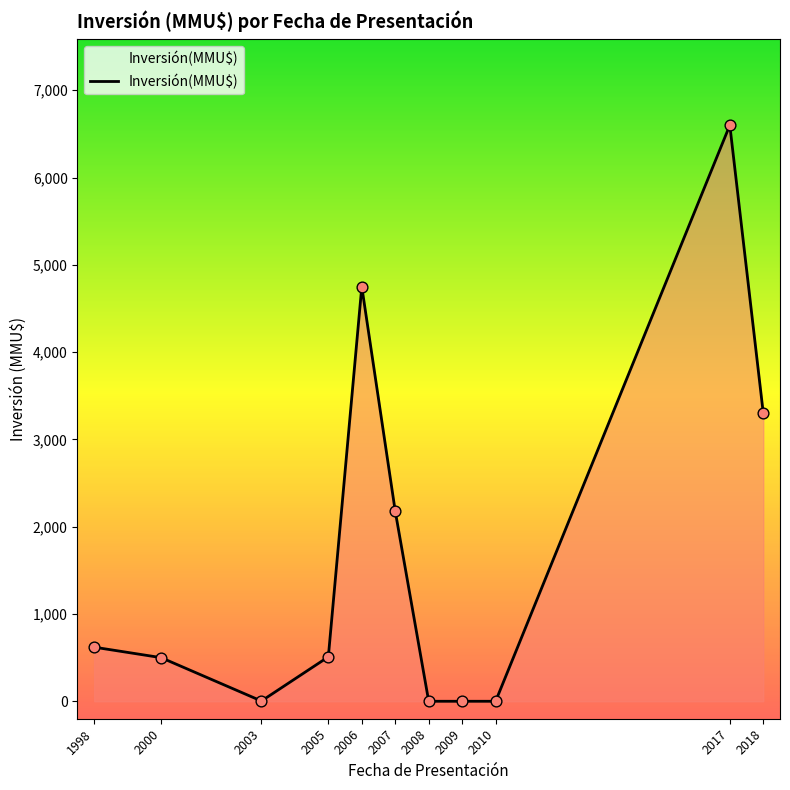

What is the change in value from 1998 to 2008?

-620